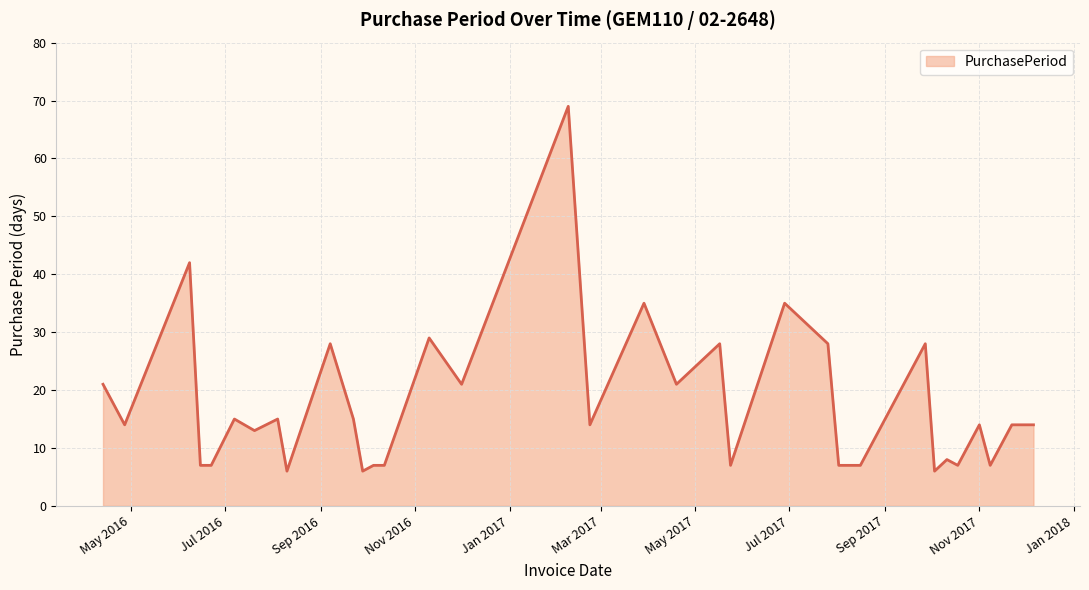

What is the smallest value displayed?

6